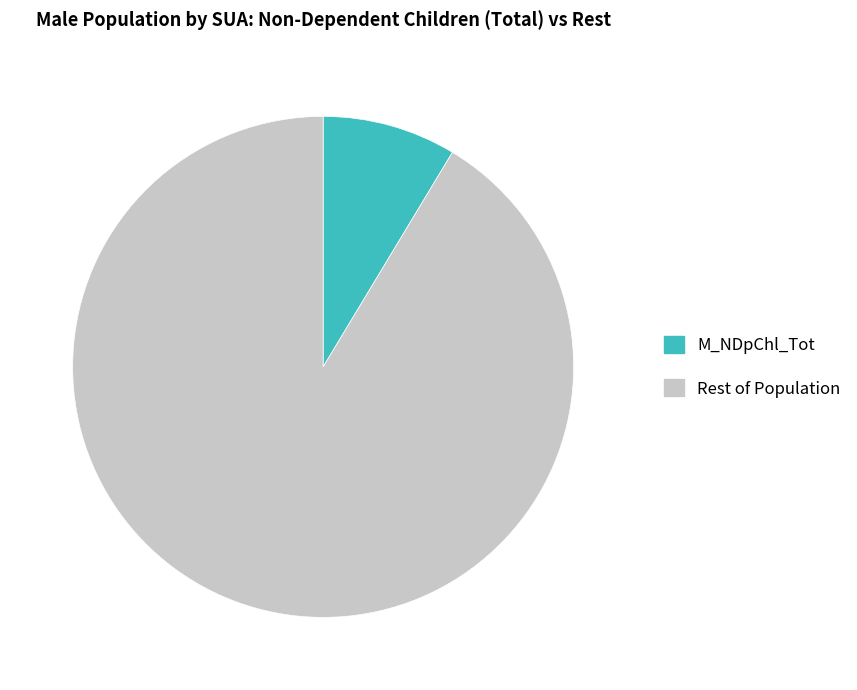

Is the sum of M_NDpChl_Tot and Rest of Population greater than half?

Yes